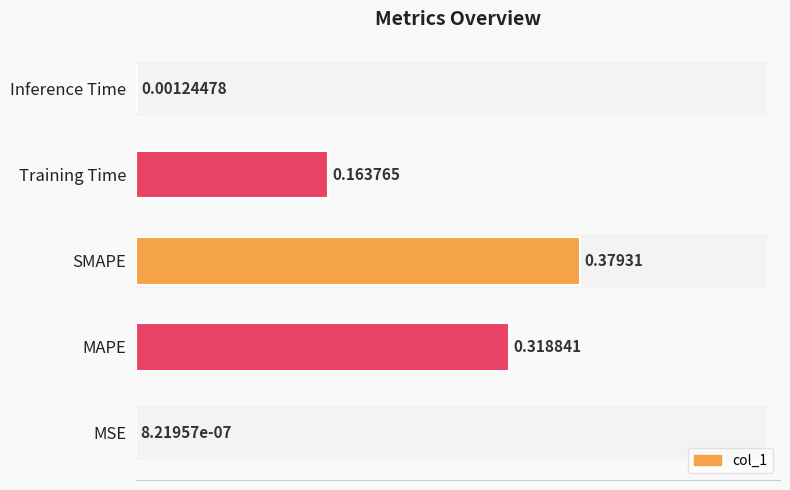

The value at MAPE is 0.4. True or false?

False